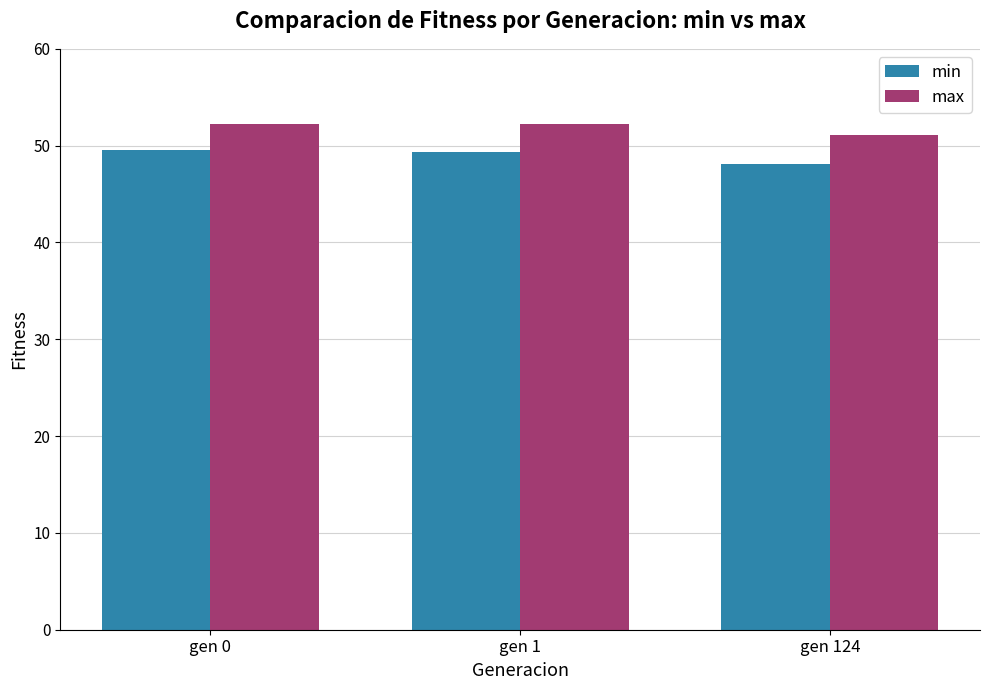

At which category does the chart reach its minimum across all series?

gen 124